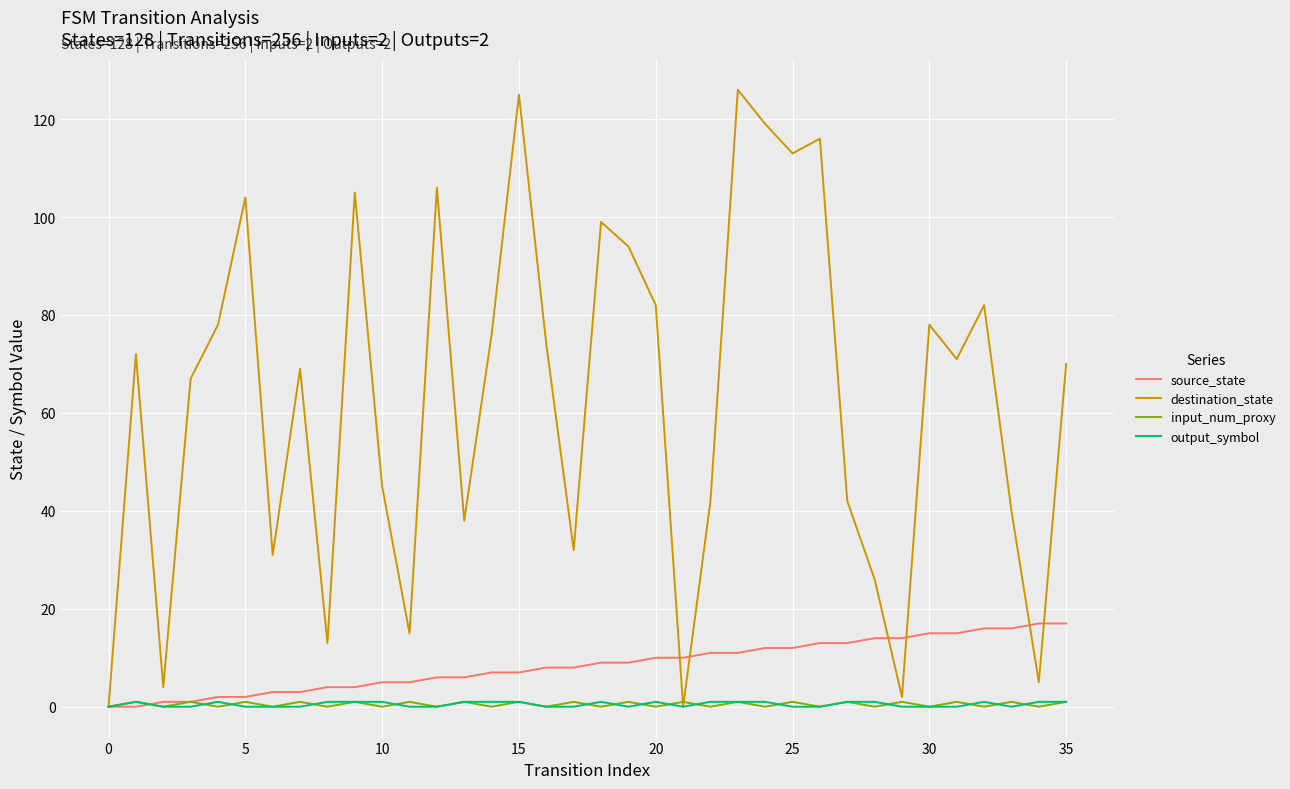

What is the greatest value displayed?

126